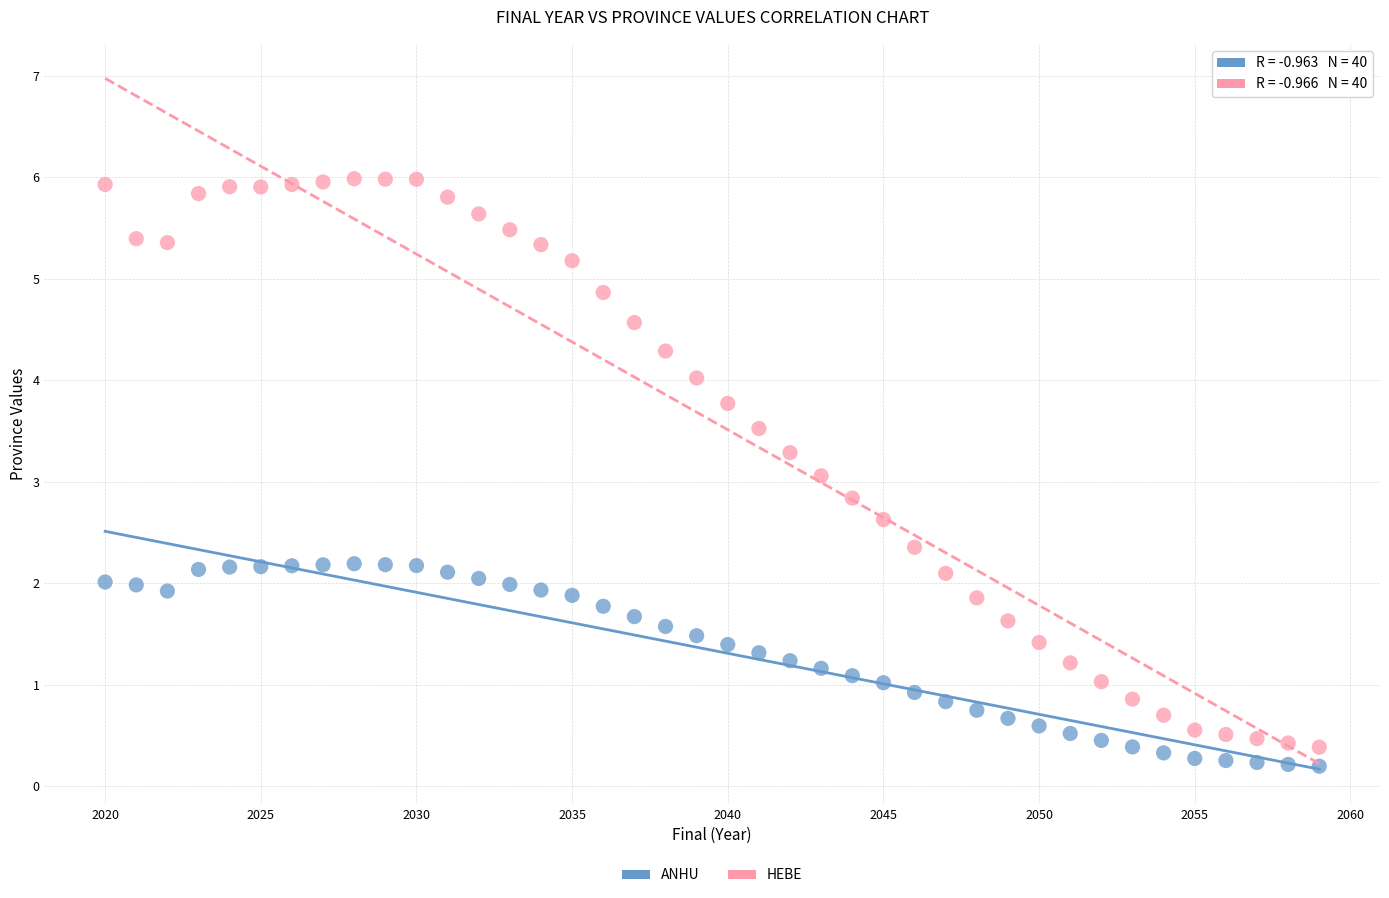

Across all data points, what is the range of Y values (max minus min)?

5.8